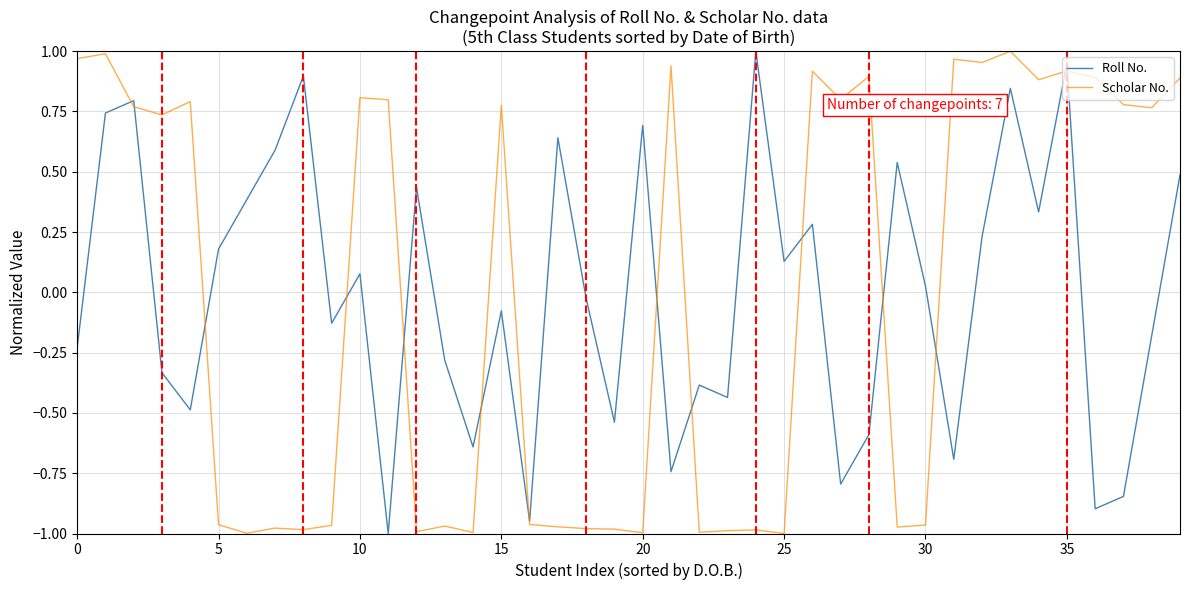

List the series in order of their overall mean, lowest first.

Scholar No., Roll No.